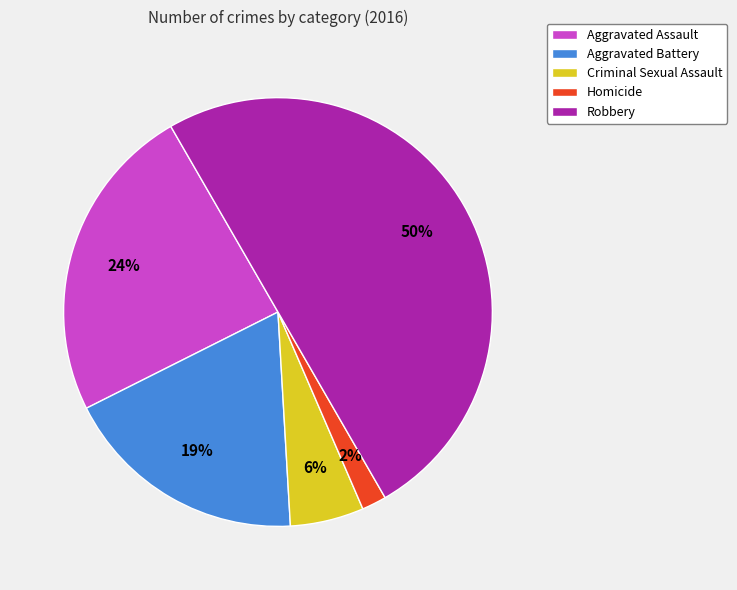

Count the number of slices in the pie.

5